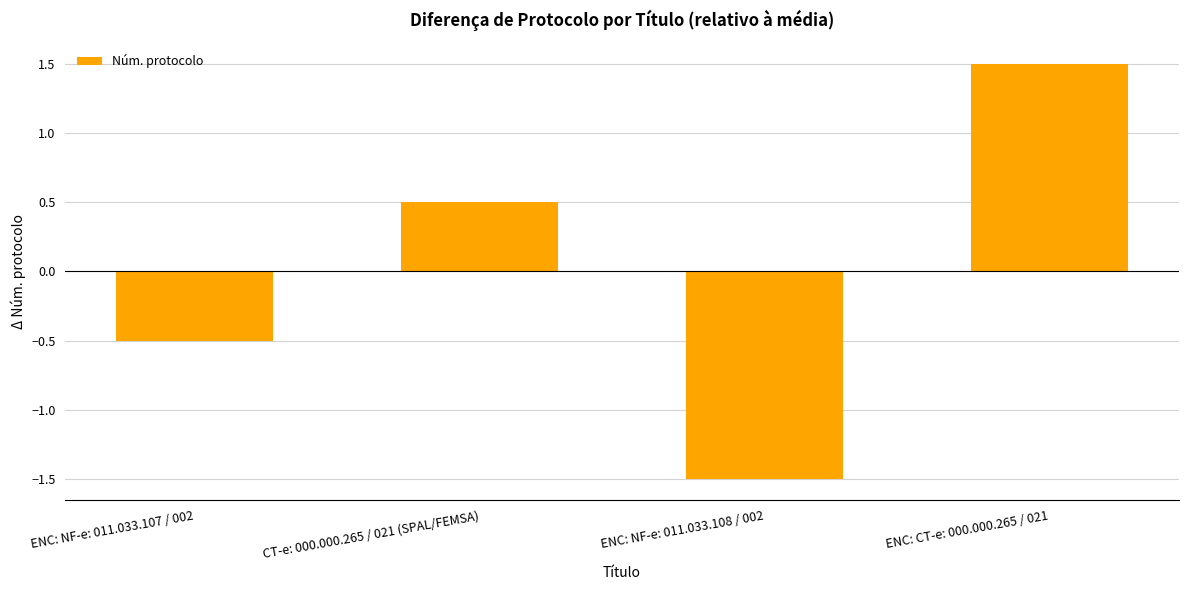

List the labels in order of value, largest first.

ENC: CT-e: 000.000.265 / 021, CT-e: 000.000.265 / 021 (SPAL/FEMSA), ENC: NF-e: 011.033.107 / 002, ENC: NF-e: 011.033.108 / 002